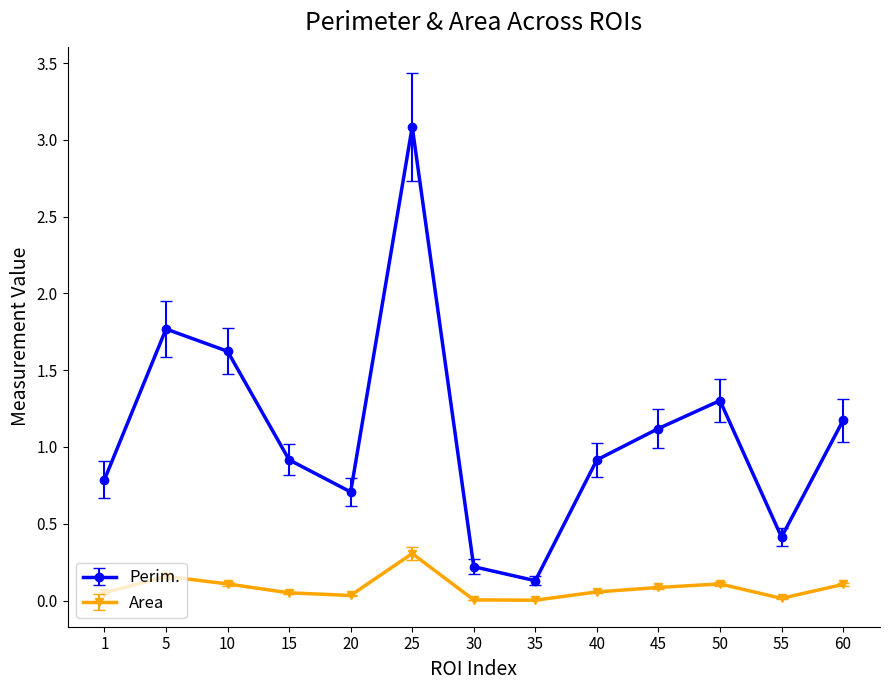

At which category does Area reach its first local peak?

5